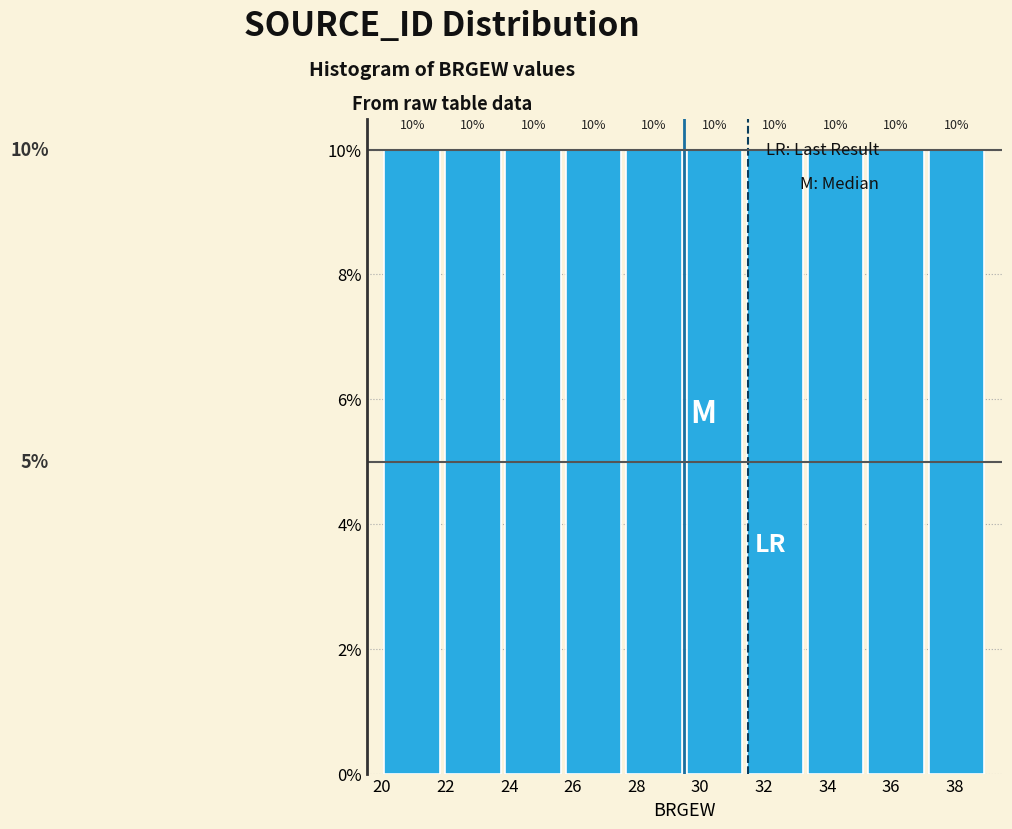

Reading left to right, list every bar in this chart as the range it spans on the x-axis followed by its height. The bar edges are not printed on the chart, so give them approximately, as read against the axis.

20.0 to 21.9: 10
21.9 to 23.8: 10
23.8 to 25.7: 10
25.7 to 27.6: 10
27.6 to 29.5: 10
29.5 to 31.4: 10
31.4 to 33.3: 10
33.3 to 35.2: 10
35.2 to 37.1: 10
37.1 to 39.0: 10